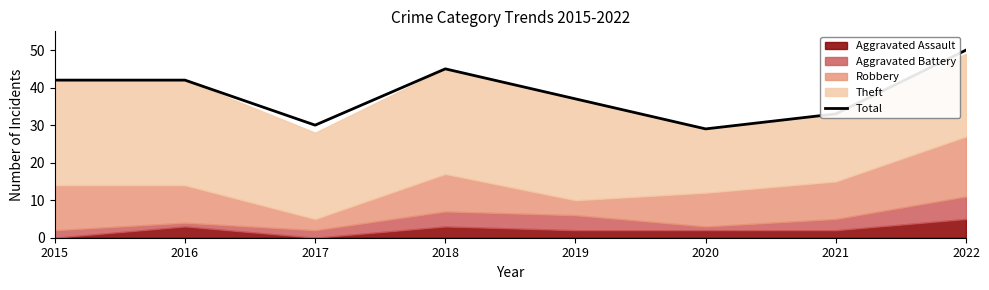

What is the maximum value shown in the chart?

50